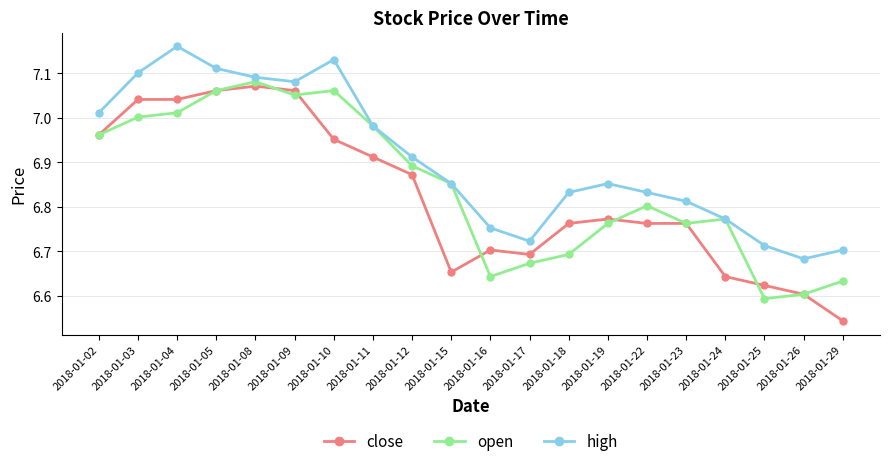

True or false: high and close cross at least once.

False